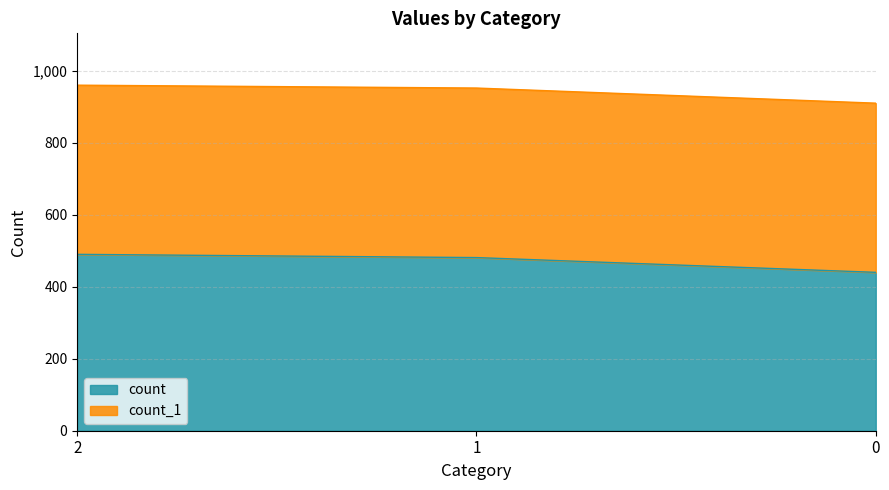

Reading left to right, extract all data points from this chart.

490	481	440